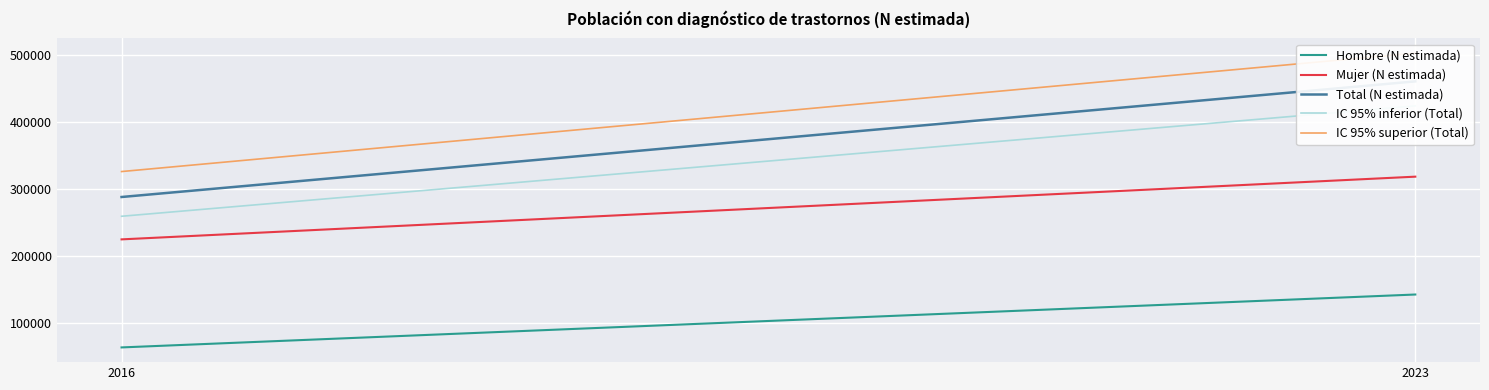

What is the total value across all series at 2023?

1846763